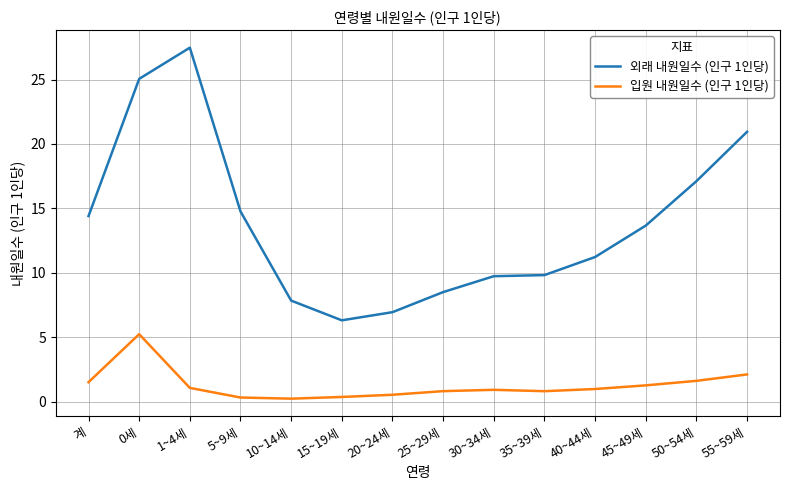

Where is the first local minimum for 외래 내원일수 (인구 1인당)?

15~19세